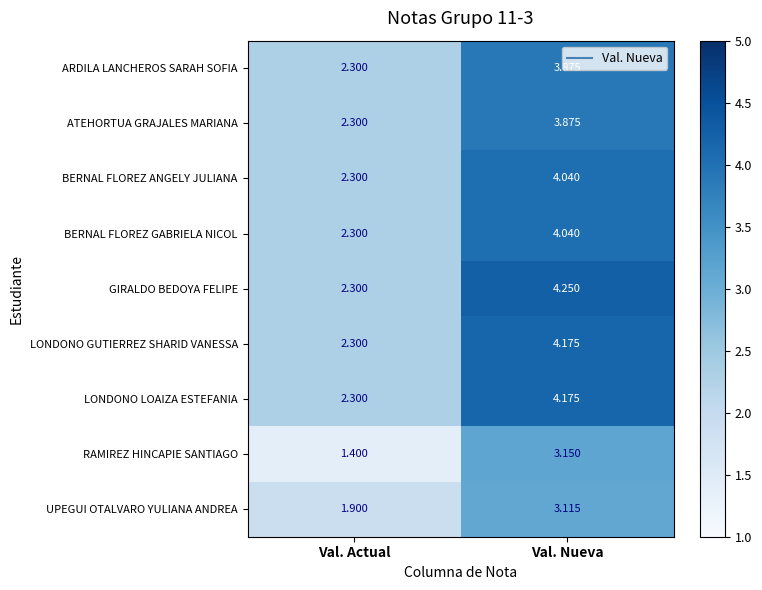

What is the total value across all series at Val. Nueva?

34.7